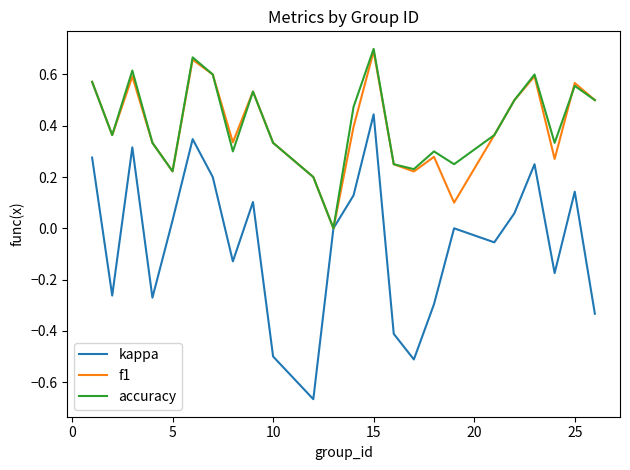

Which series has the largest range (max minus min)?

kappa